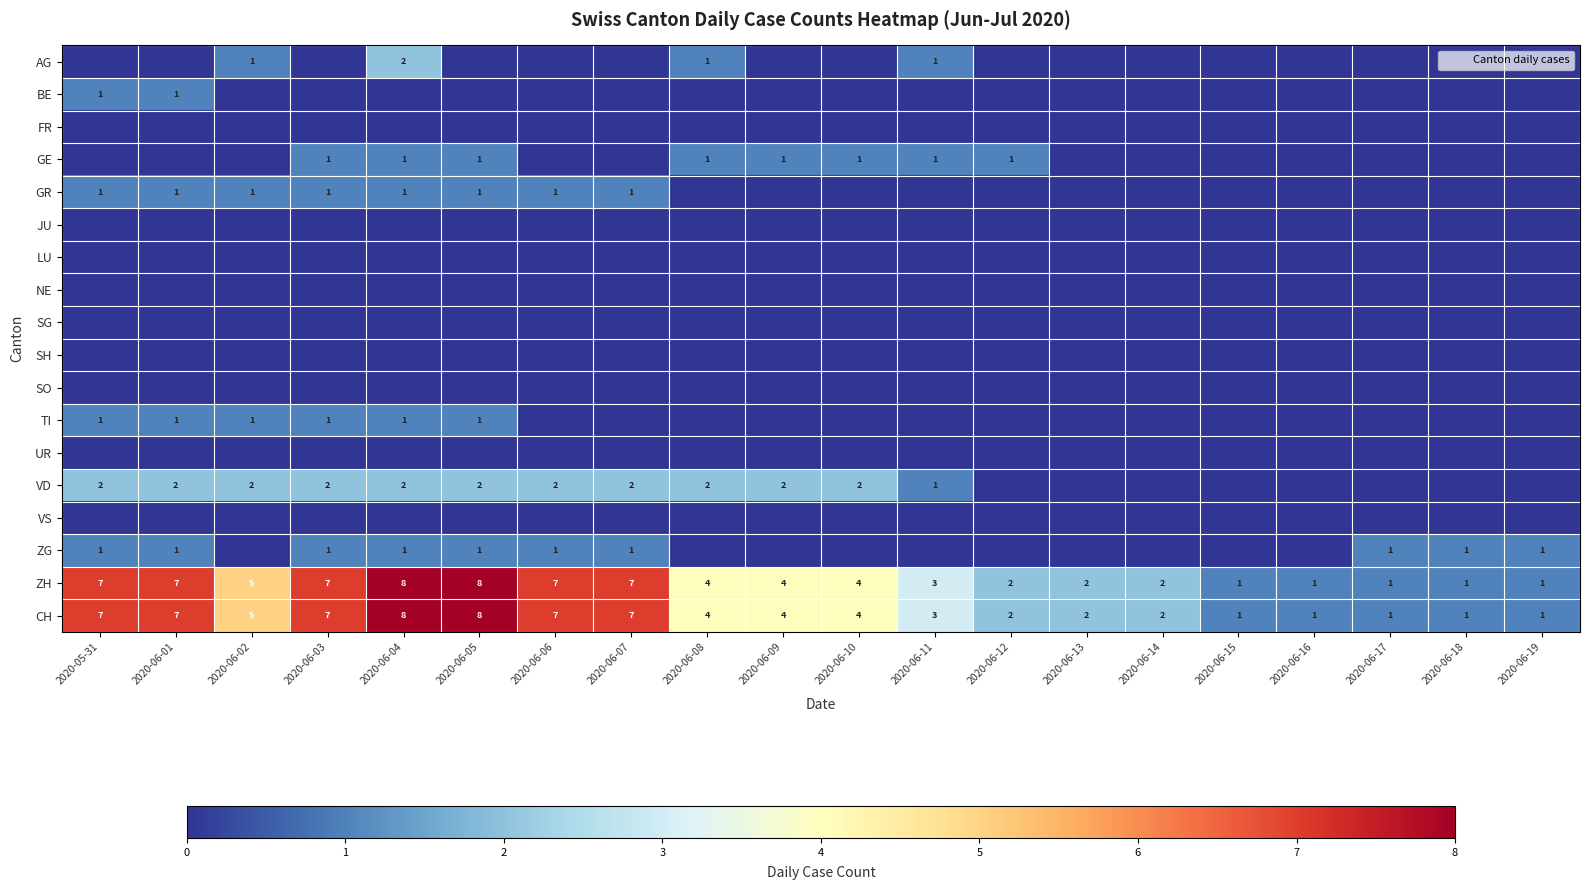

List the labels in order of NE value, smallest first.

2020-05-31, 2020-06-01, 2020-06-02, 2020-06-03, 2020-06-04, 2020-06-05, 2020-06-06, 2020-06-07, 2020-06-08, 2020-06-09, 2020-06-10, 2020-06-11, 2020-06-12, 2020-06-13, 2020-06-14, 2020-06-15, 2020-06-16, 2020-06-17, 2020-06-18, 2020-06-19